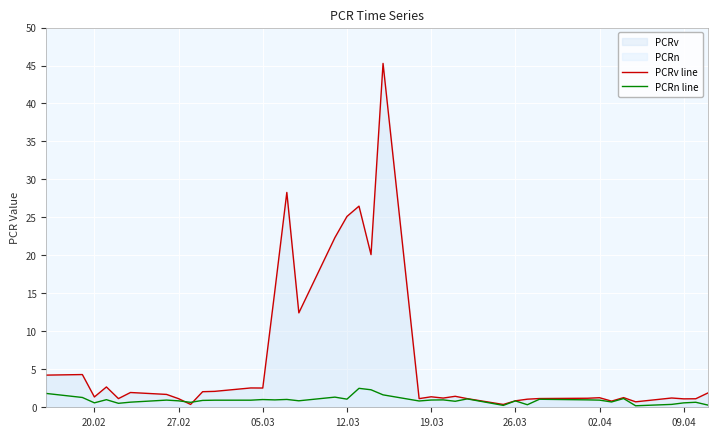

The value of PCRn line at 12.03 is 1.1. True or false?

True